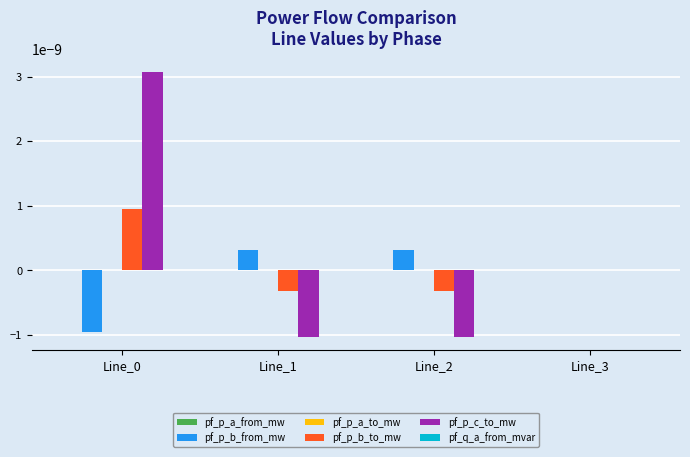

The value of pf_p_b_from_mw at Line_3 is 0.0. True or false?

True